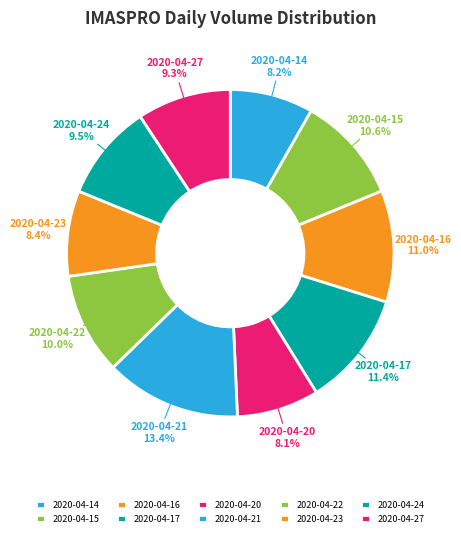

To the nearest percent, what is the average slice percentage?

10%